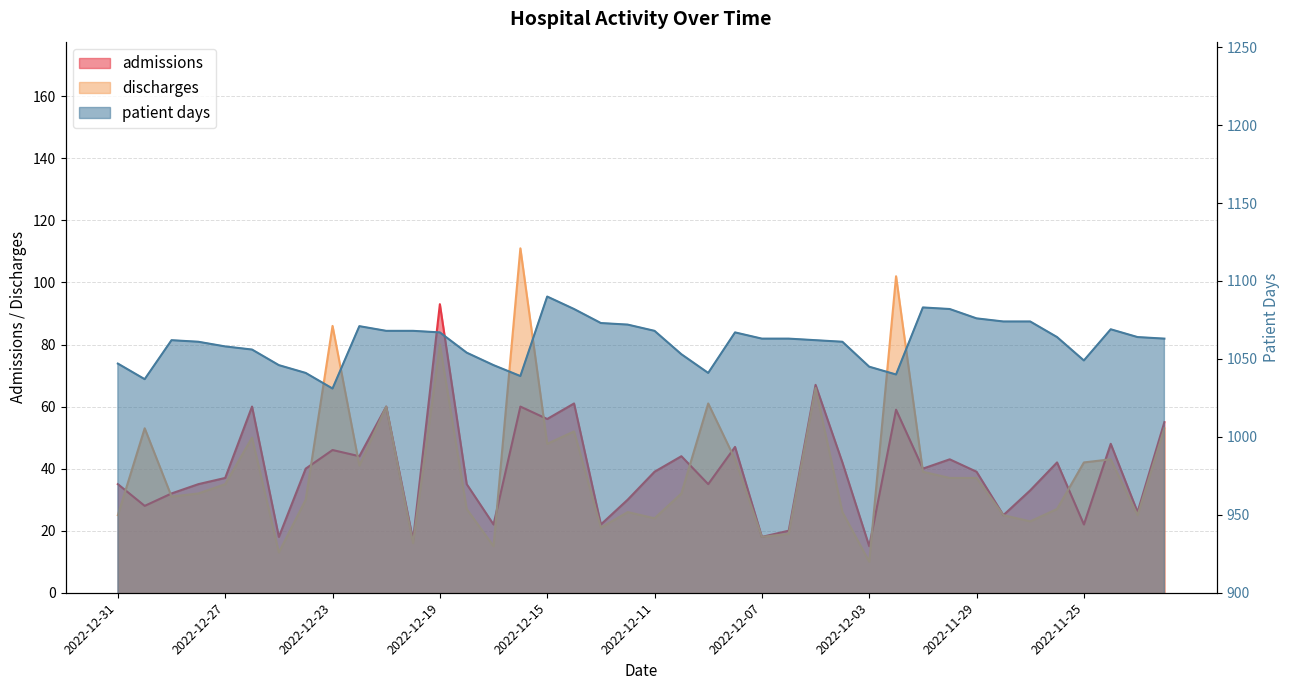

Is the value of admissions at 2022-11-24 greater than the value of patient days at 2022-11-24?

No